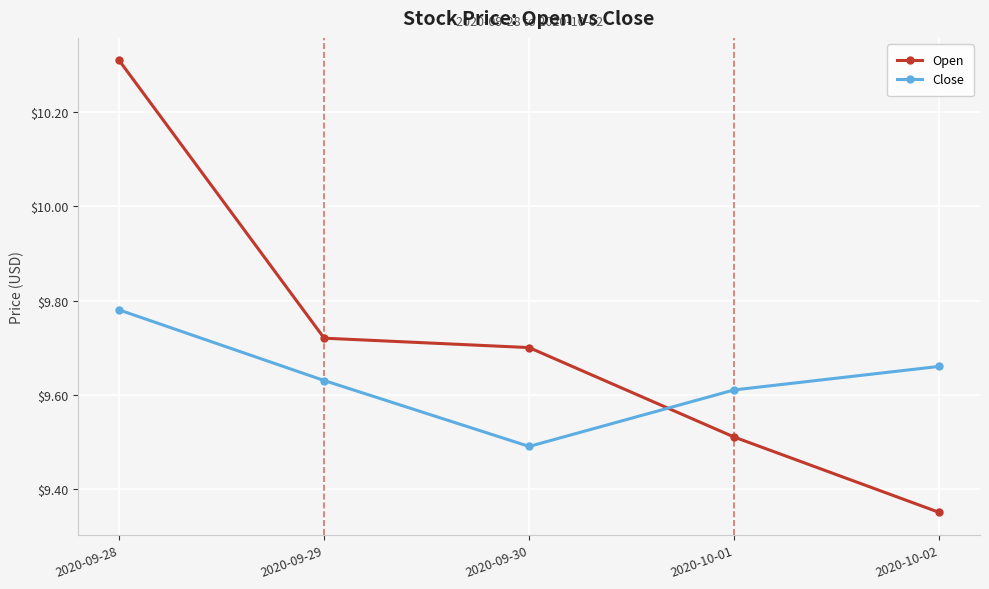

Where is Close nearest to the value 9?

2020-09-30